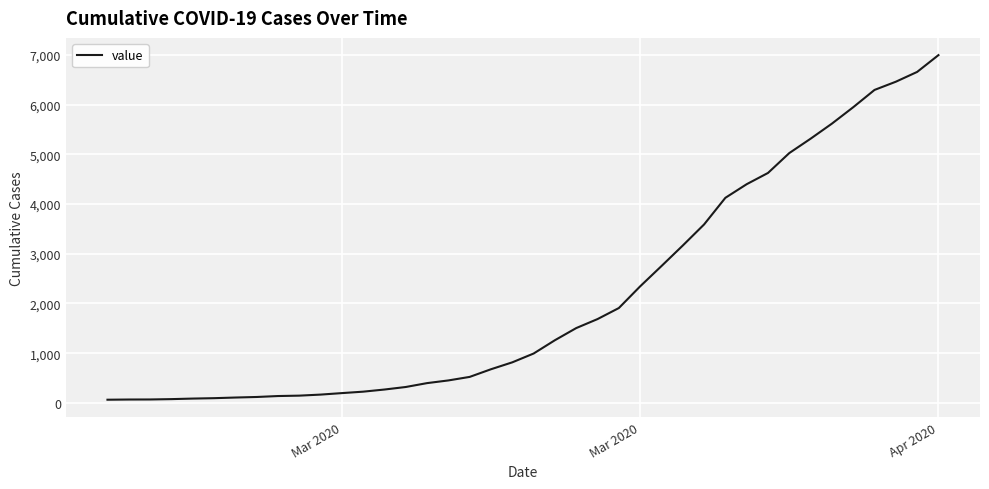

What is the greatest value displayed?

6995